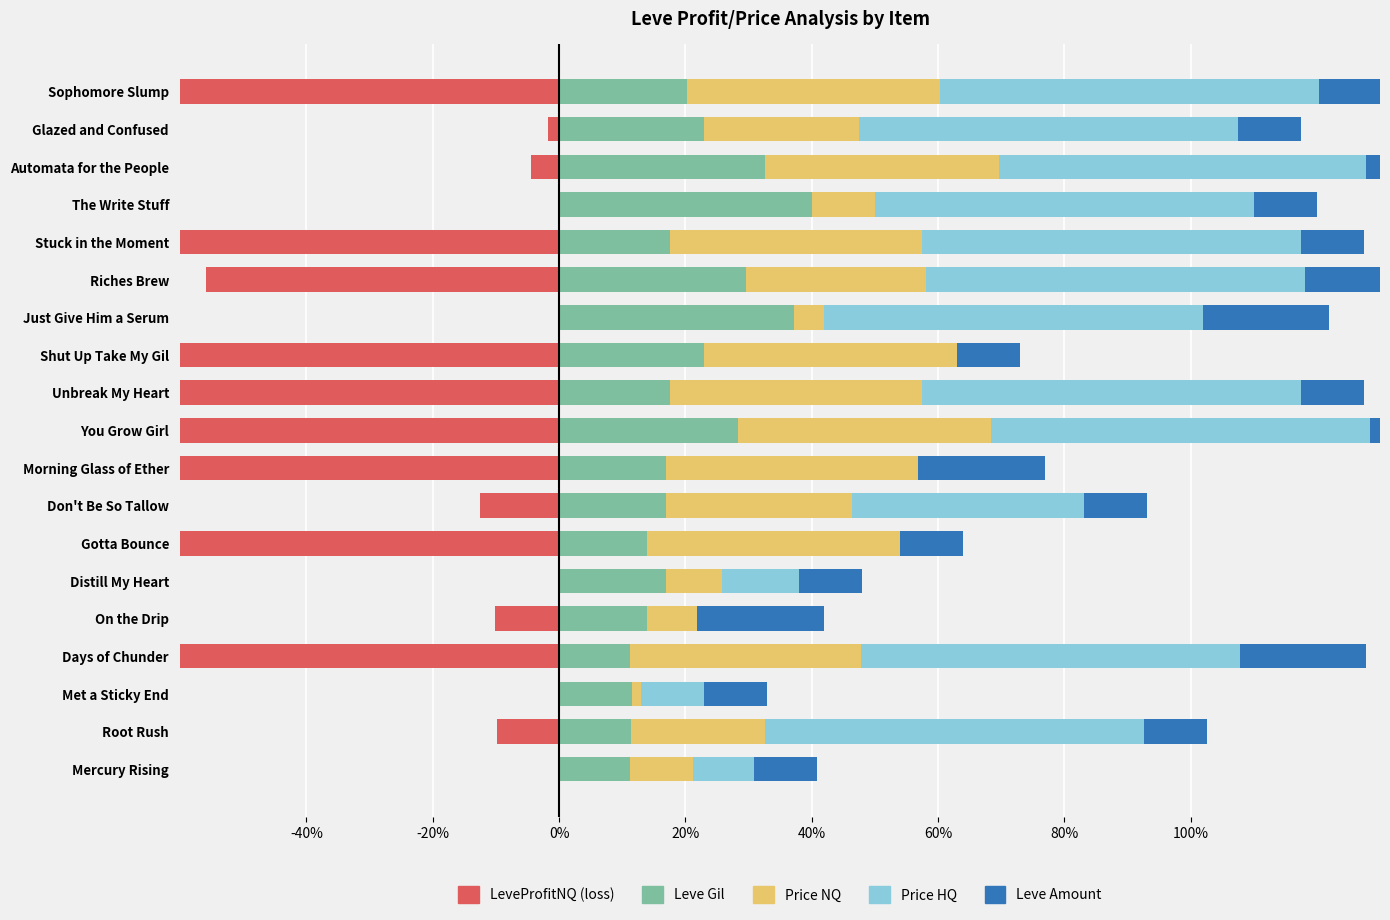

Is it true that LeveProfitNQ (loss) equals -20.6 at Stuck in the Moment?

False